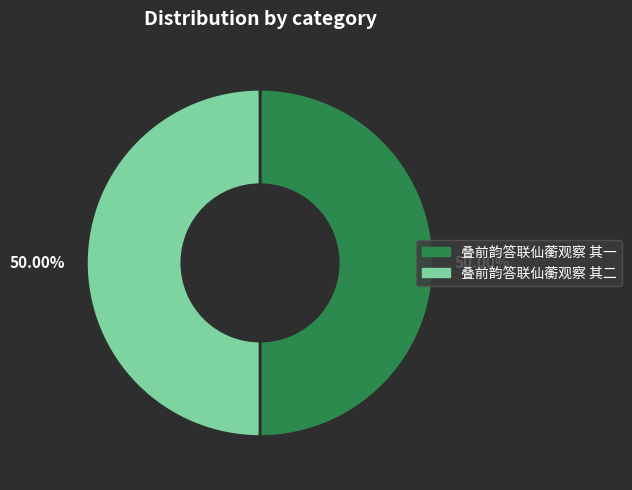

Approximately how many times larger is the value at 叠前韵答联仙蘅观察 其二 compared to 叠前韵答联仙蘅观察 其一?

1.0